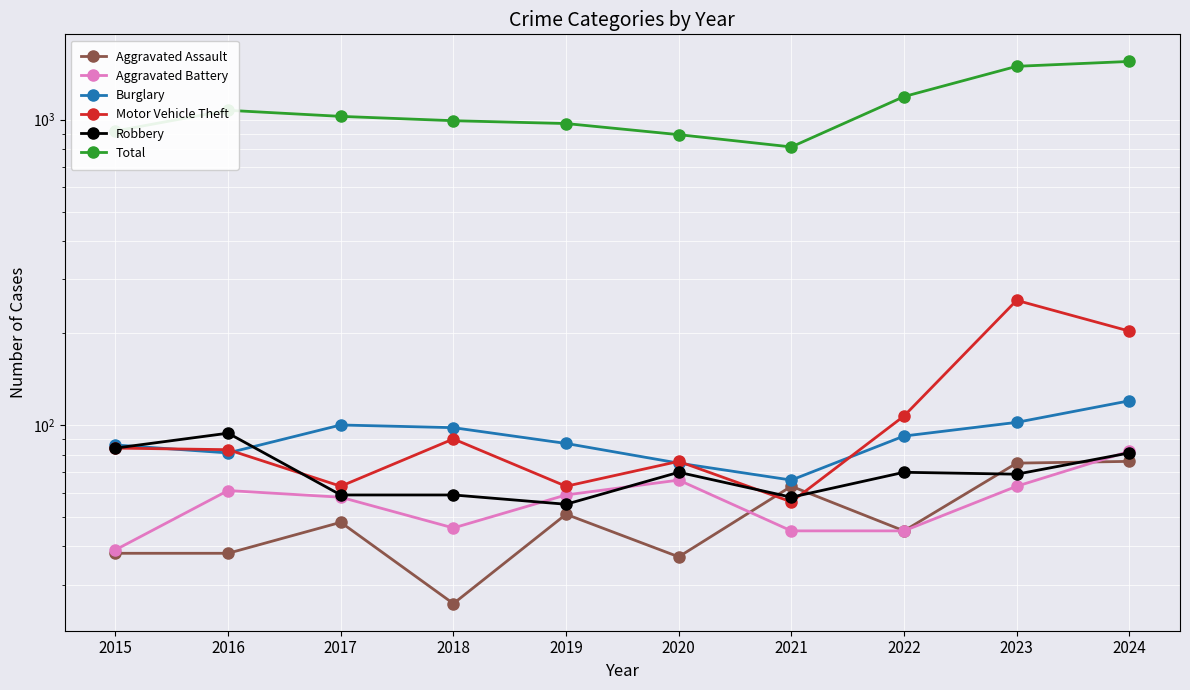

What is the value of the Aggravated Battery point at the 8th from the left?

45